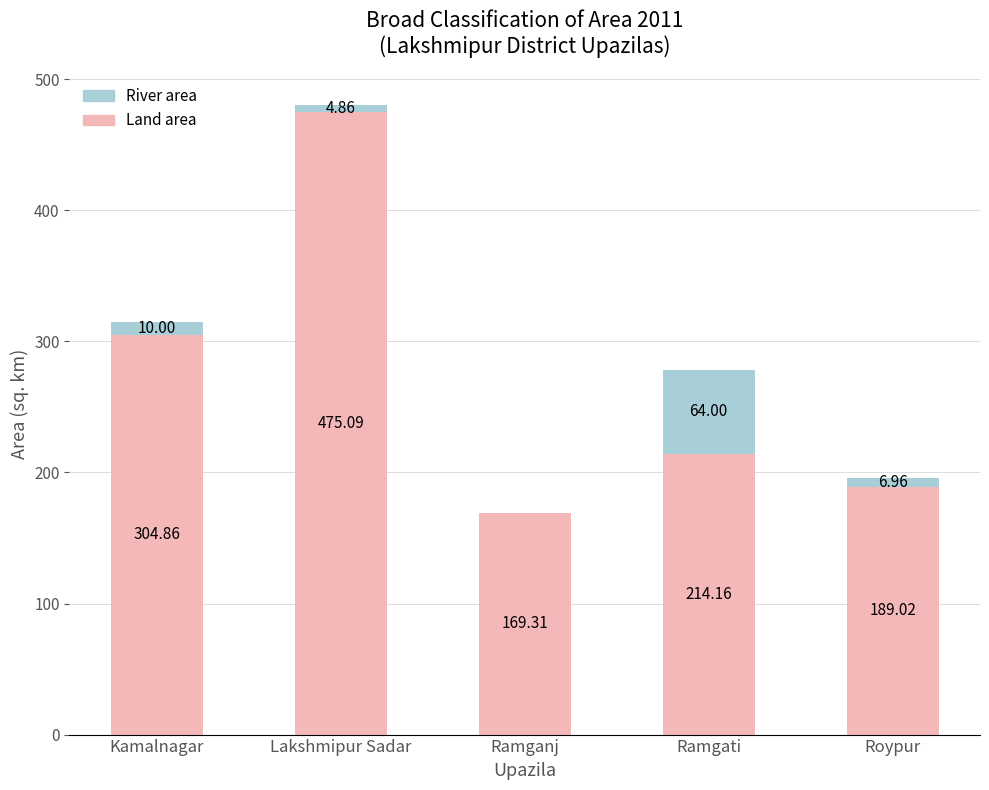

At which category is the sum across all series the highest?

Lakshmipur Sadar